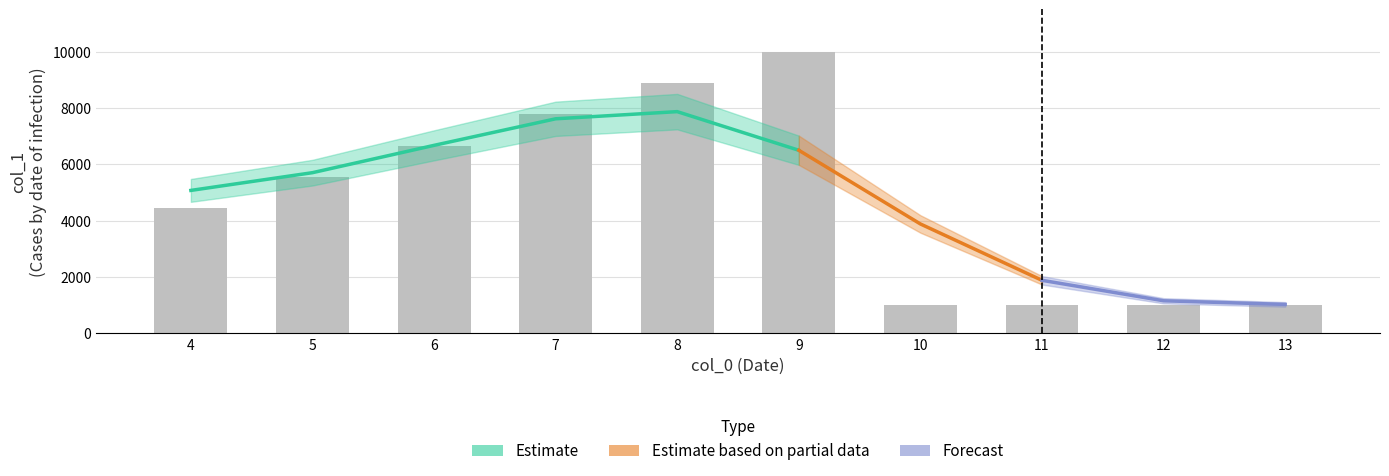

Is it true that the value at 7 is 7777?

True